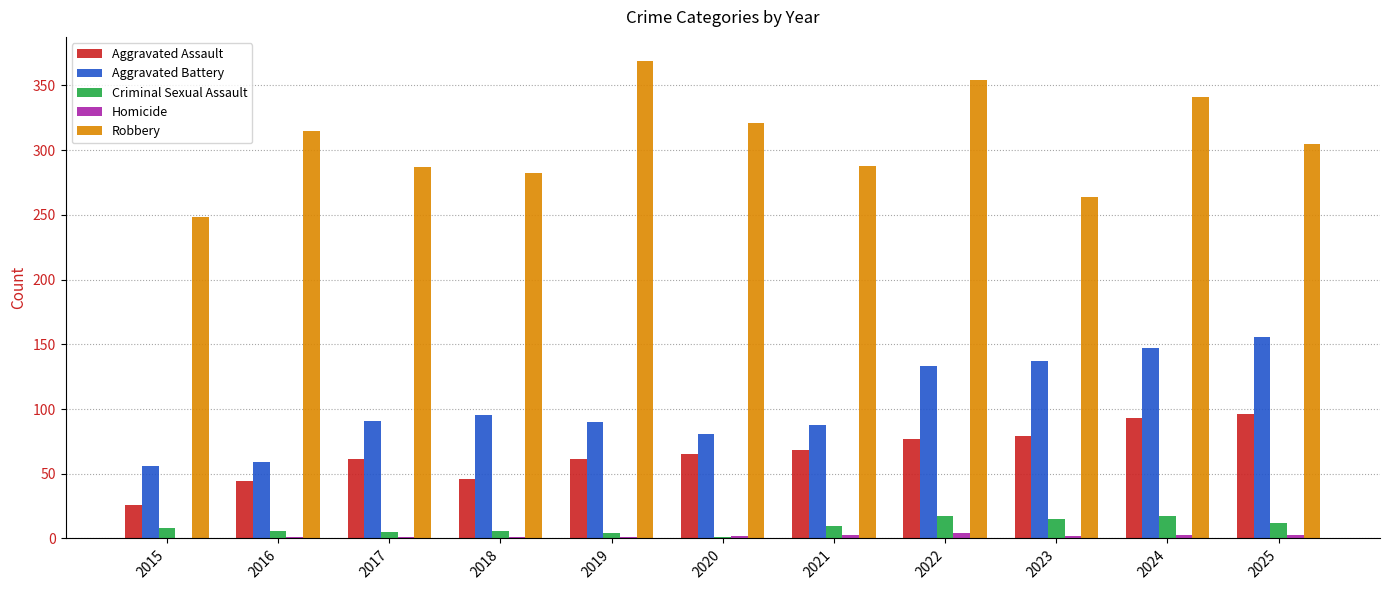

Are the bars grouped side by side (vs. stacked)?

Yes